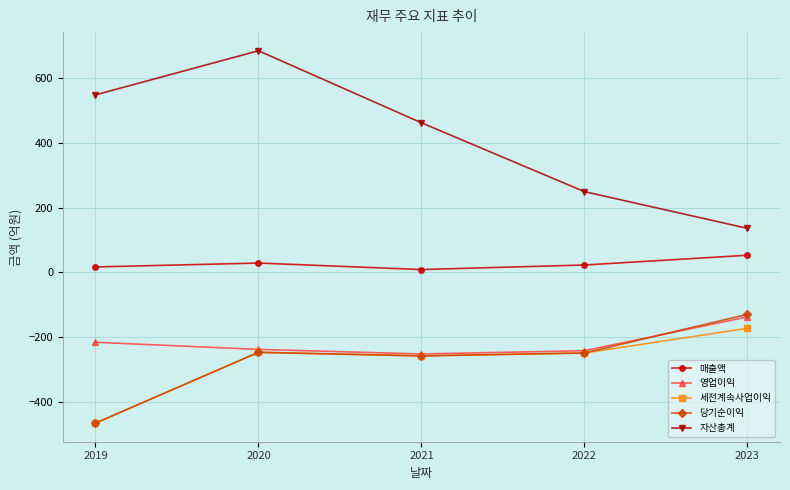

Which series has the largest range (max minus min)?

자산총계